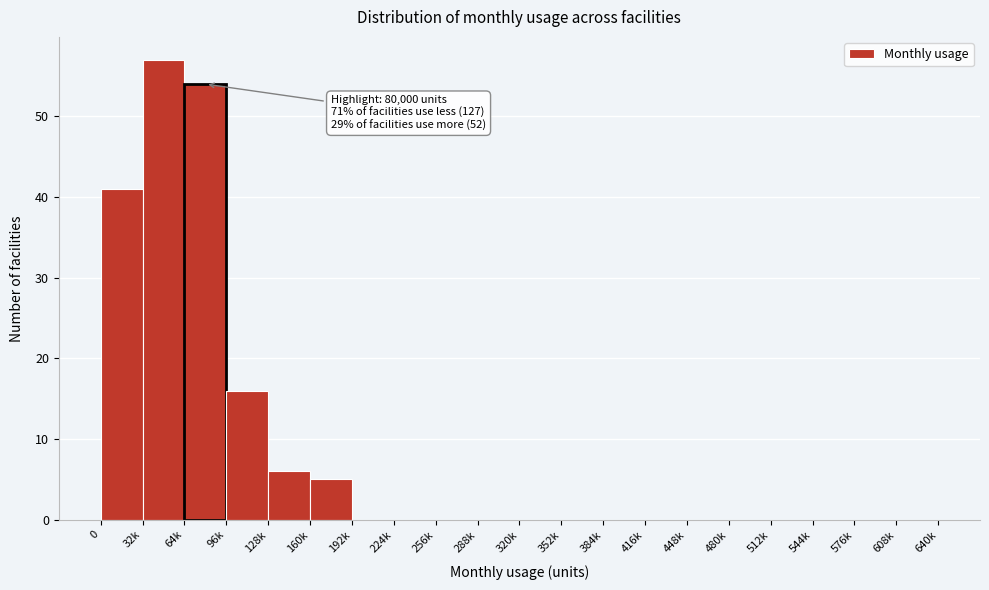

Which has a higher value, 32k or 384k?

32k